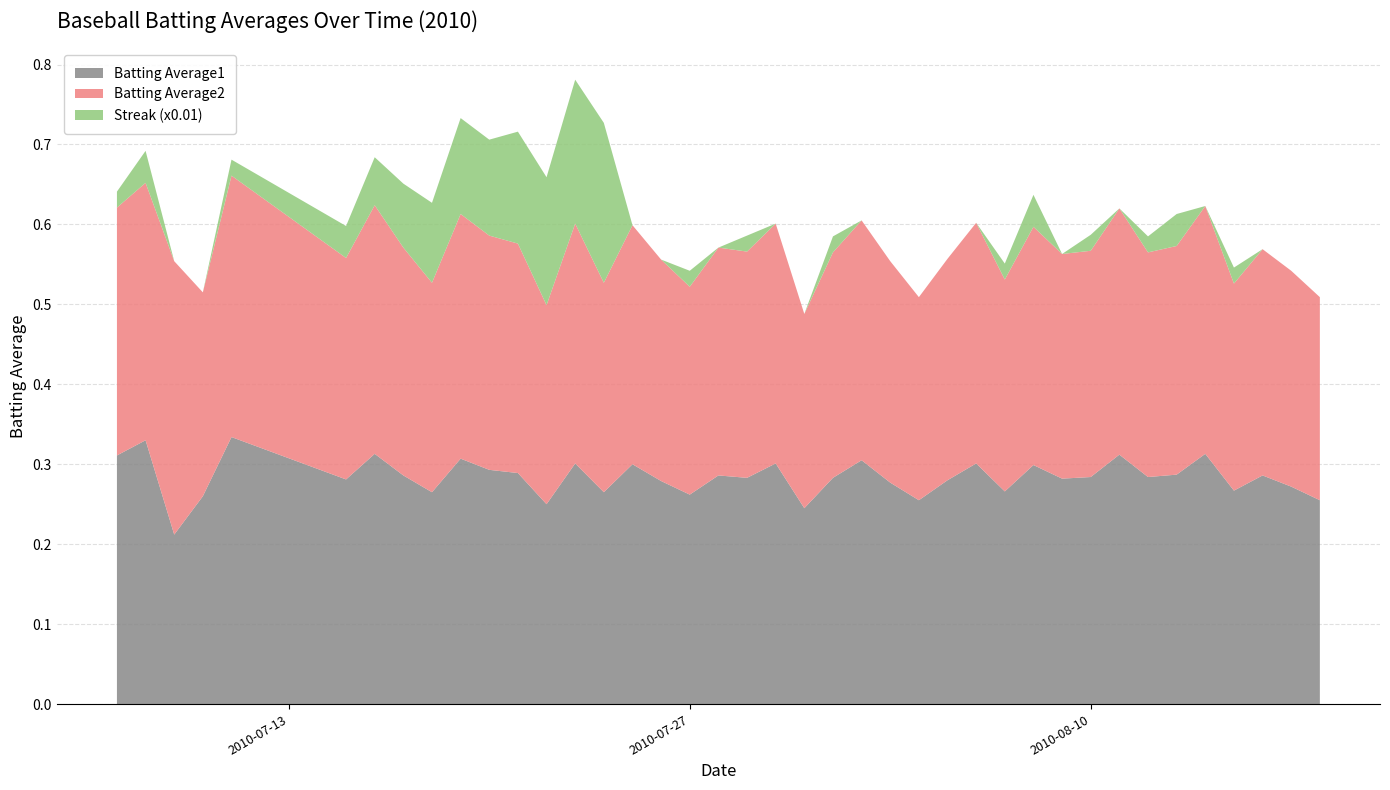

Reading right to left, transcribe all the data shown in this chart.

Batting Average1: 2010-08-18=0.3	2010-08-17=0.3	2010-08-16=0.3	2010-08-15=0.3	2010-08-14=0.3	2010-08-13=0.3	2010-08-12=0.3	2010-08-11=0.3	2010-08-10=0.3	2010-08-09=0.3	2010-08-08=0.3	2010-08-07=0.3	2010-08-06=0.3	2010-08-05=0.3	2010-08-04=0.3	2010-08-03=0.3	2010-08-02=0.3	2010-08-01=0.3	2010-07-31=0.2	2010-07-30=0.3	2010-07-29=0.3	2010-07-28=0.3	2010-07-27=0.3	2010-07-26=0.3	2010-07-25=0.3	2010-07-24=0.3	2010-07-23=0.3	2010-07-22=0.2	2010-07-21=0.3	2010-07-20=0.3	2010-07-19=0.3	2010-07-18=0.3	2010-07-17=0.3	2010-07-16=0.3	2010-07-15=0.3	2010-07-11=0.3	2010-07-10=0.3	2010-07-09=0.2	2010-07-08=0.3	2010-07-07=0.3
Batting Average2: 2010-08-18=0.3	2010-08-17=0.3	2010-08-16=0.3	2010-08-15=0.3	2010-08-14=0.3	2010-08-13=0.3	2010-08-12=0.3	2010-08-11=0.3	2010-08-10=0.3	2010-08-09=0.3	2010-08-08=0.3	2010-08-07=0.3	2010-08-06=0.3	2010-08-05=0.3	2010-08-04=0.3	2010-08-03=0.3	2010-08-02=0.3	2010-08-01=0.3	2010-07-31=0.2	2010-07-30=0.3	2010-07-29=0.3	2010-07-28=0.3	2010-07-27=0.3	2010-07-26=0.3	2010-07-25=0.3	2010-07-24=0.3	2010-07-23=0.3	2010-07-22=0.2	2010-07-21=0.3	2010-07-20=0.3	2010-07-19=0.3	2010-07-18=0.3	2010-07-17=0.3	2010-07-16=0.3	2010-07-15=0.3	2010-07-11=0.3	2010-07-10=0.3	2010-07-09=0.3	2010-07-08=0.3	2010-07-07=0.3
Streak (x0.01): 2010-08-18=0.0	2010-08-17=0.0	2010-08-16=0.0	2010-08-15=0.0	2010-08-14=0.0	2010-08-13=0.0	2010-08-12=0.0	2010-08-11=0.0	2010-08-10=0.0	2010-08-09=0.0	2010-08-08=0.0	2010-08-07=0.0	2010-08-06=0.0	2010-08-05=0.0	2010-08-04=0.0	2010-08-03=0.0	2010-08-02=0.0	2010-08-01=0.0	2010-07-31=0.0	2010-07-30=0.0	2010-07-29=0.0	2010-07-28=0.0	2010-07-27=0.0	2010-07-26=0.0	2010-07-25=0.0	2010-07-24=0.2	2010-07-23=0.2	2010-07-22=0.2	2010-07-21=0.1	2010-07-20=0.1	2010-07-19=0.1	2010-07-18=0.1	2010-07-17=0.1	2010-07-16=0.1	2010-07-15=0.0	2010-07-11=0.0	2010-07-10=0.0	2010-07-09=0.0	2010-07-08=0.0	2010-07-07=0.0